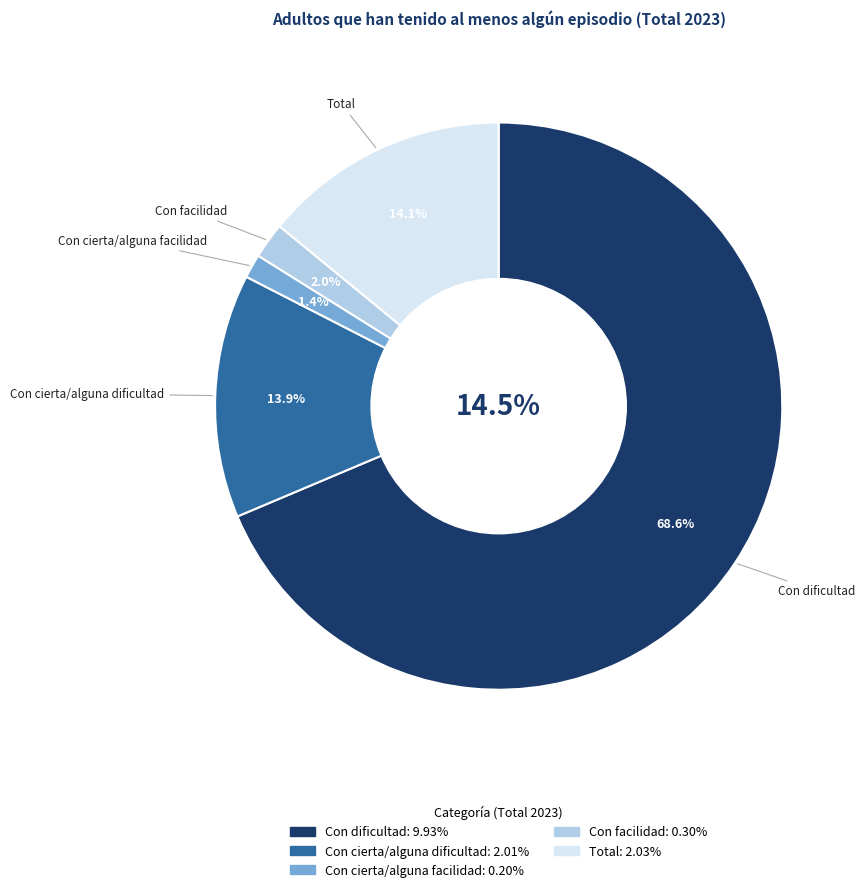

Count the number of slices in the pie.

5